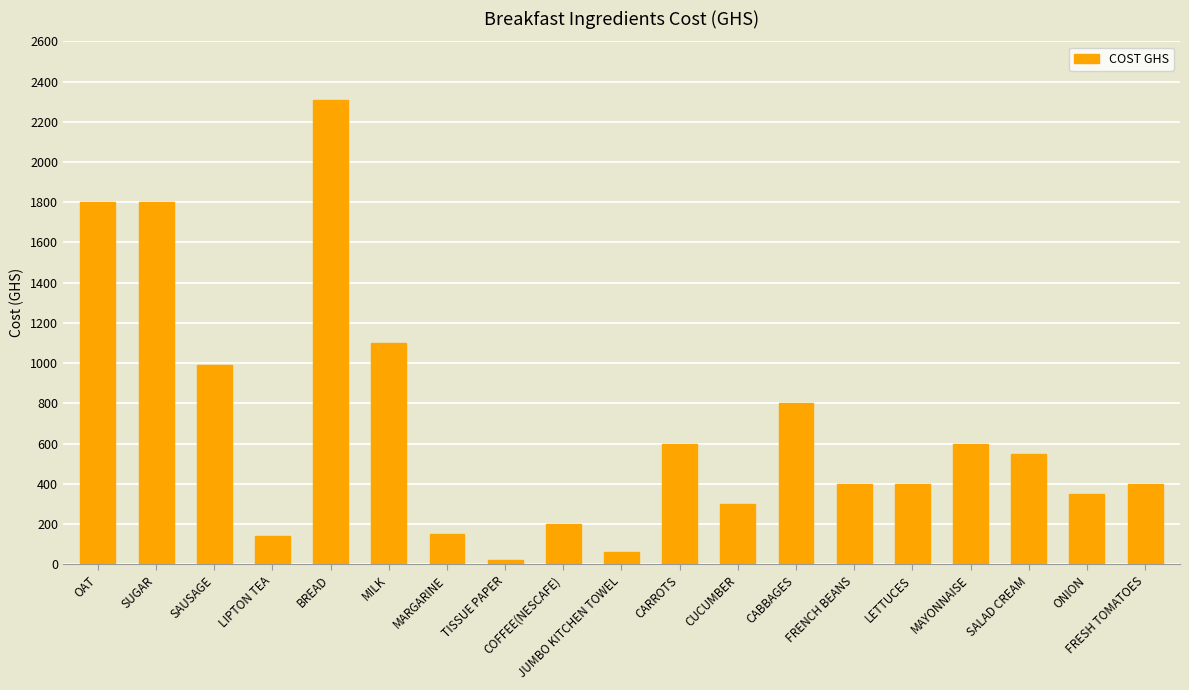

What position from the right is SUGAR?

18